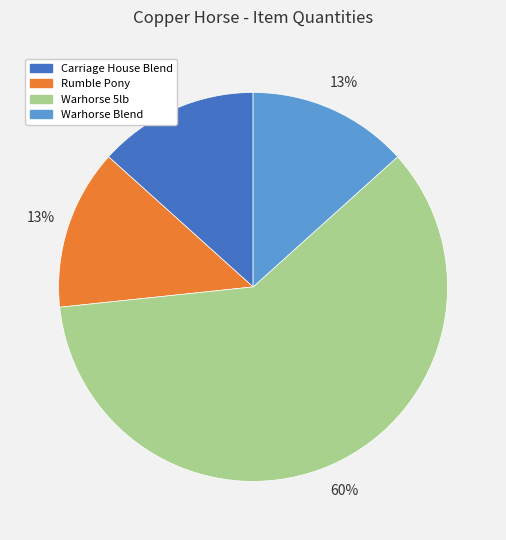

How many slices are in this pie chart?

4